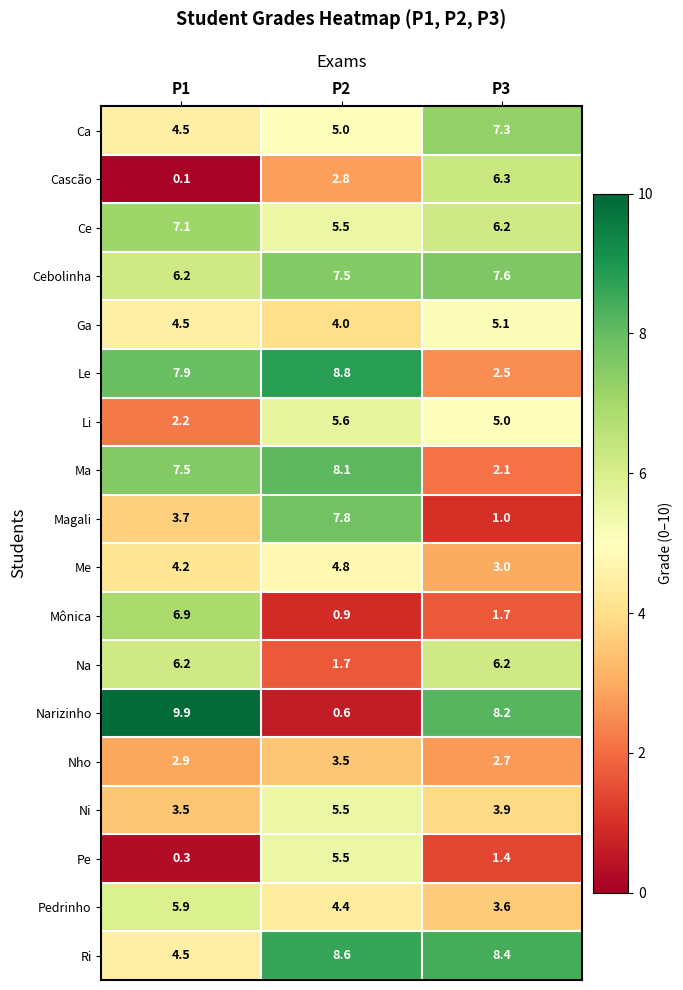

Which label corresponds to the smallest value in the chart?

P1